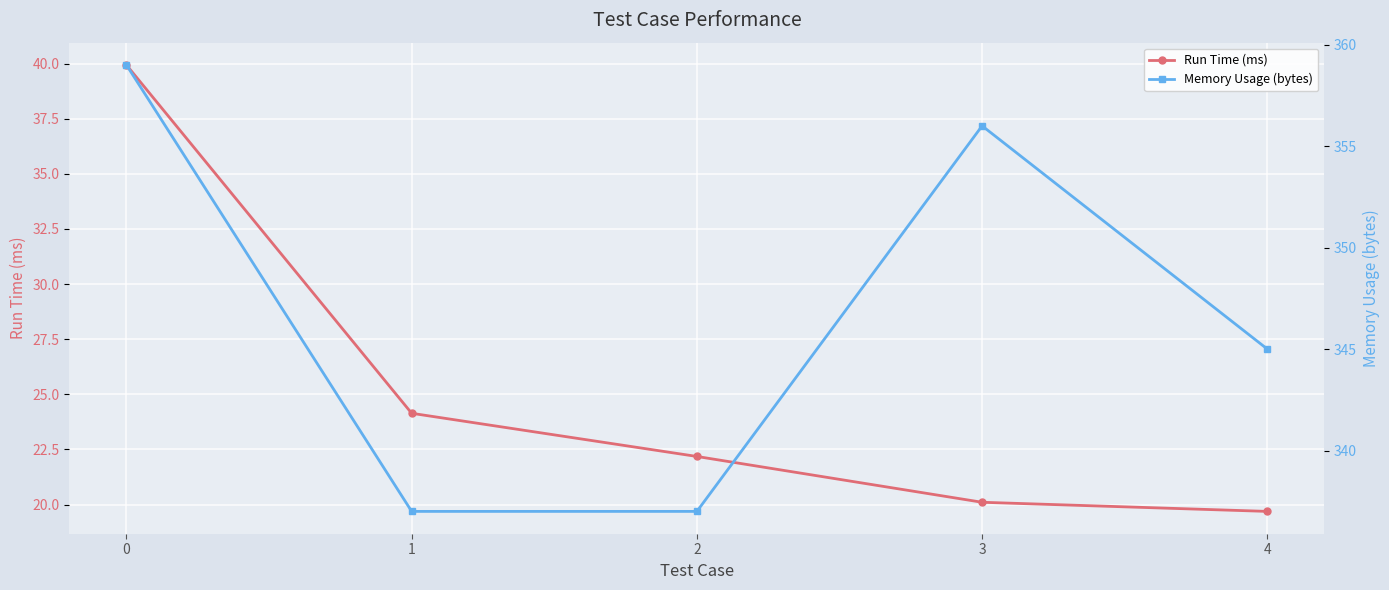

Reading left to right, list all the values displayed in this chart.

Run Time (ms): 39.9	24.1	22.2	20.1	19.7
Memory Usage (bytes): 359.0	337.0	337.0	356.0	345.0